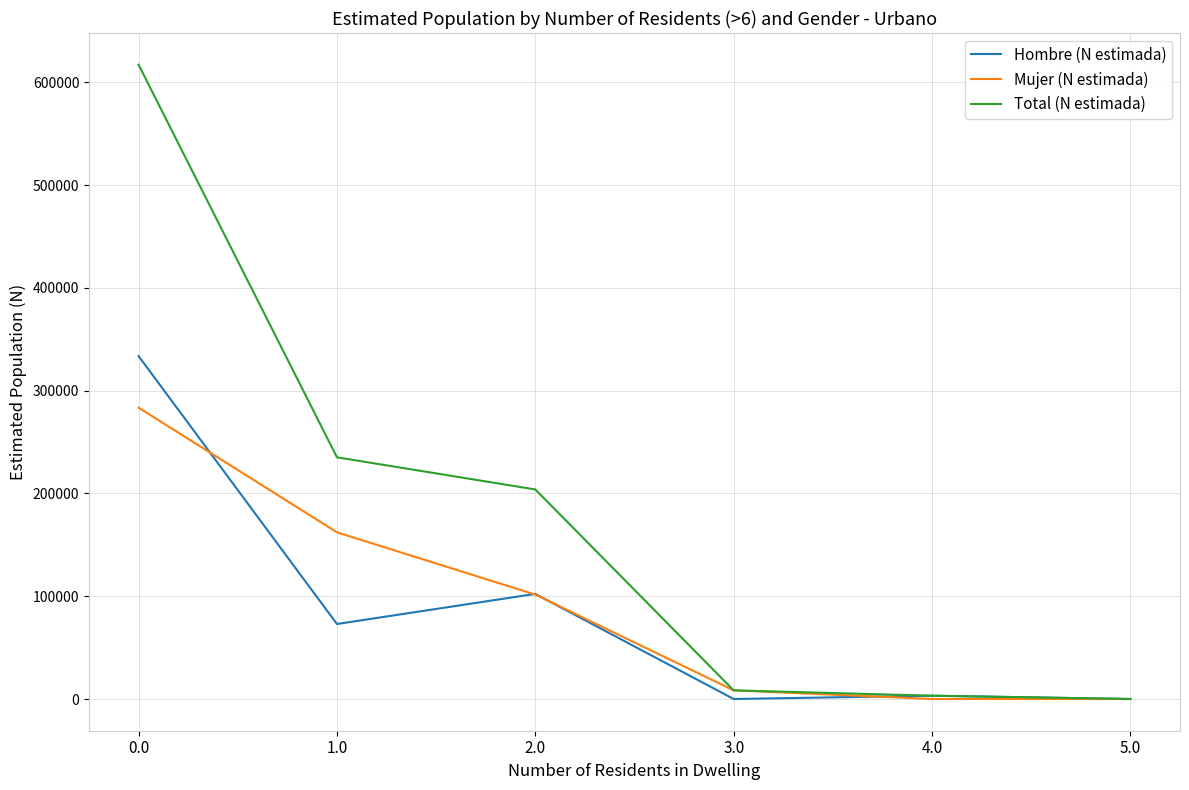

Which series changed the most between 0.0 and 3.0?

Total (N estimada)